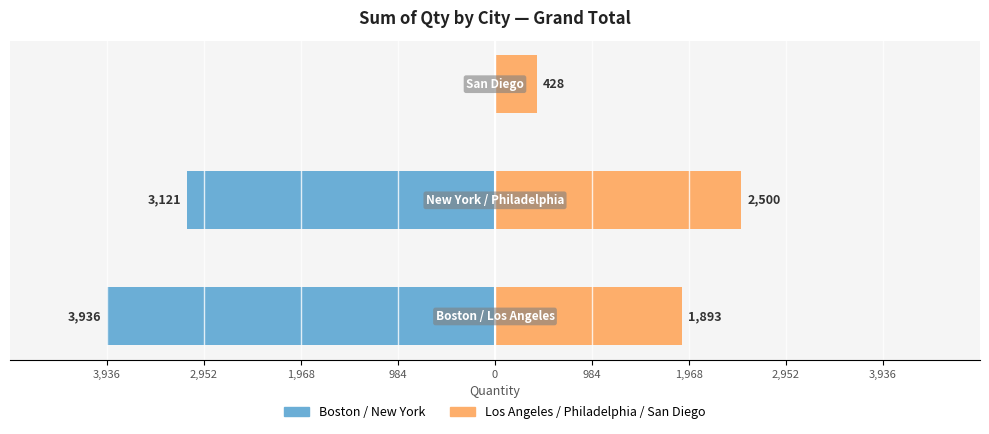

The Los Angeles / Philadelphia / San Diego series shows 496 at 3,936. True or false?

False